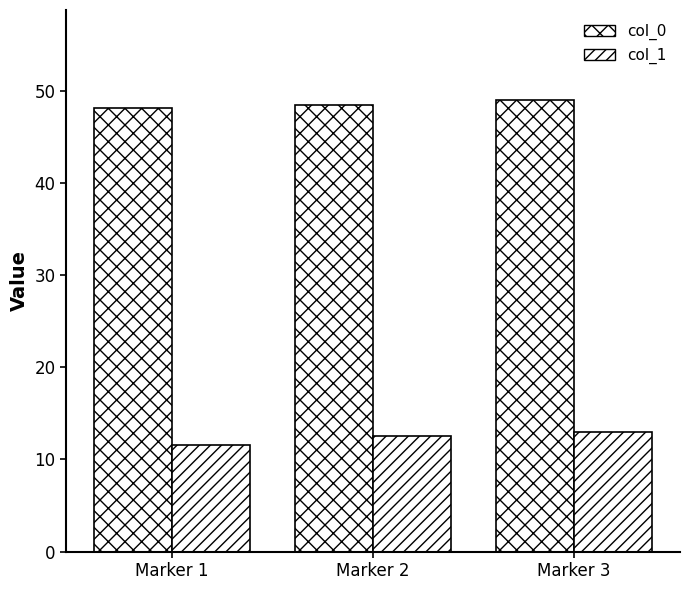

What is the value of the col_0 bar at the 1st from the left?

48.1